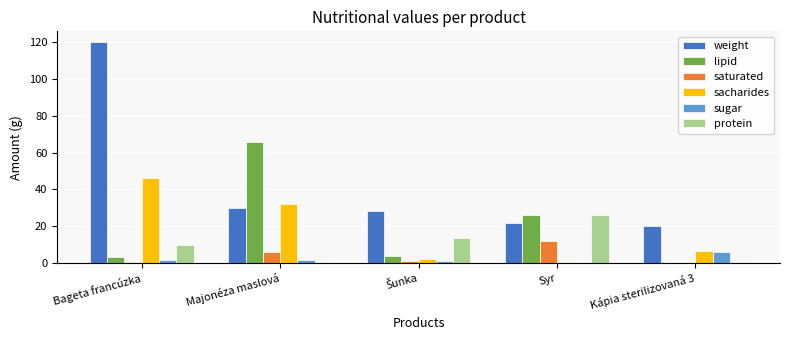

How many data points does each series have?

5